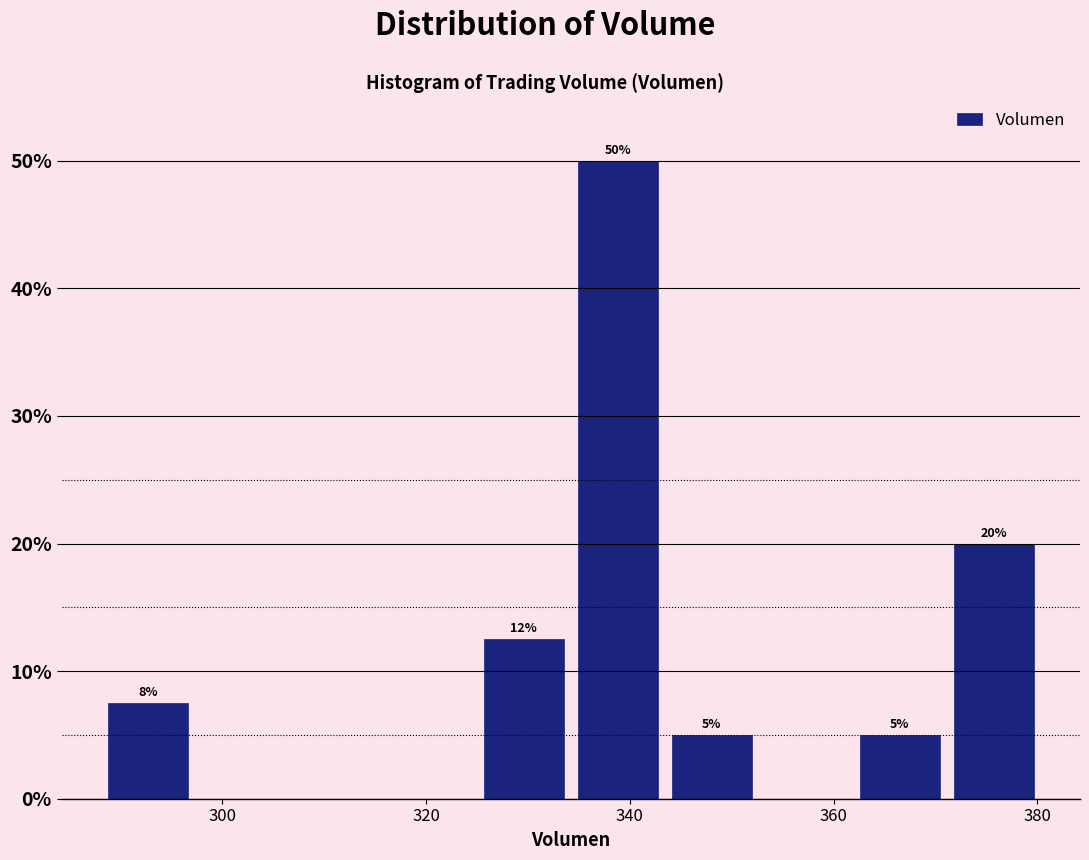

Over which range of the x-axis is the bar tallest?

334 to 344